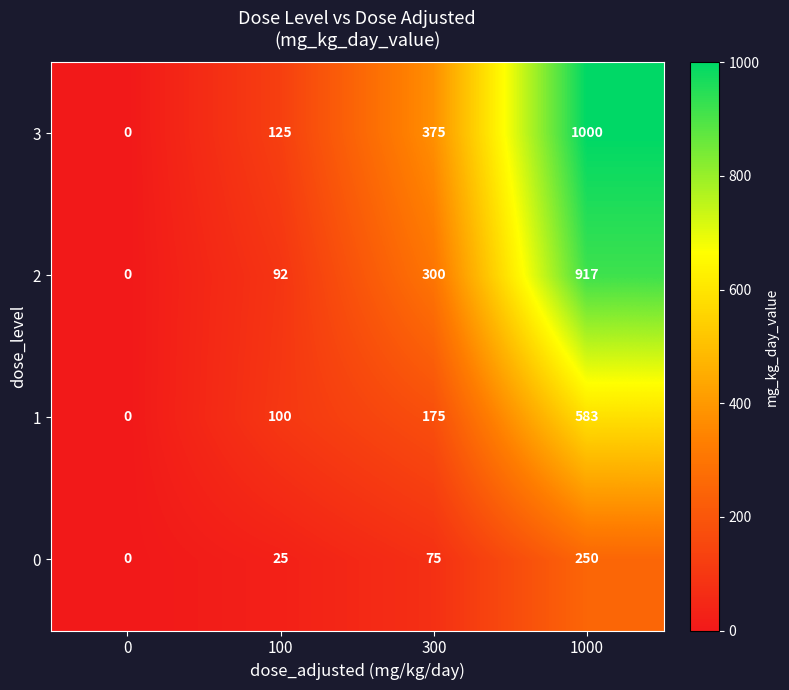

What is the average value of the 0 series?

88